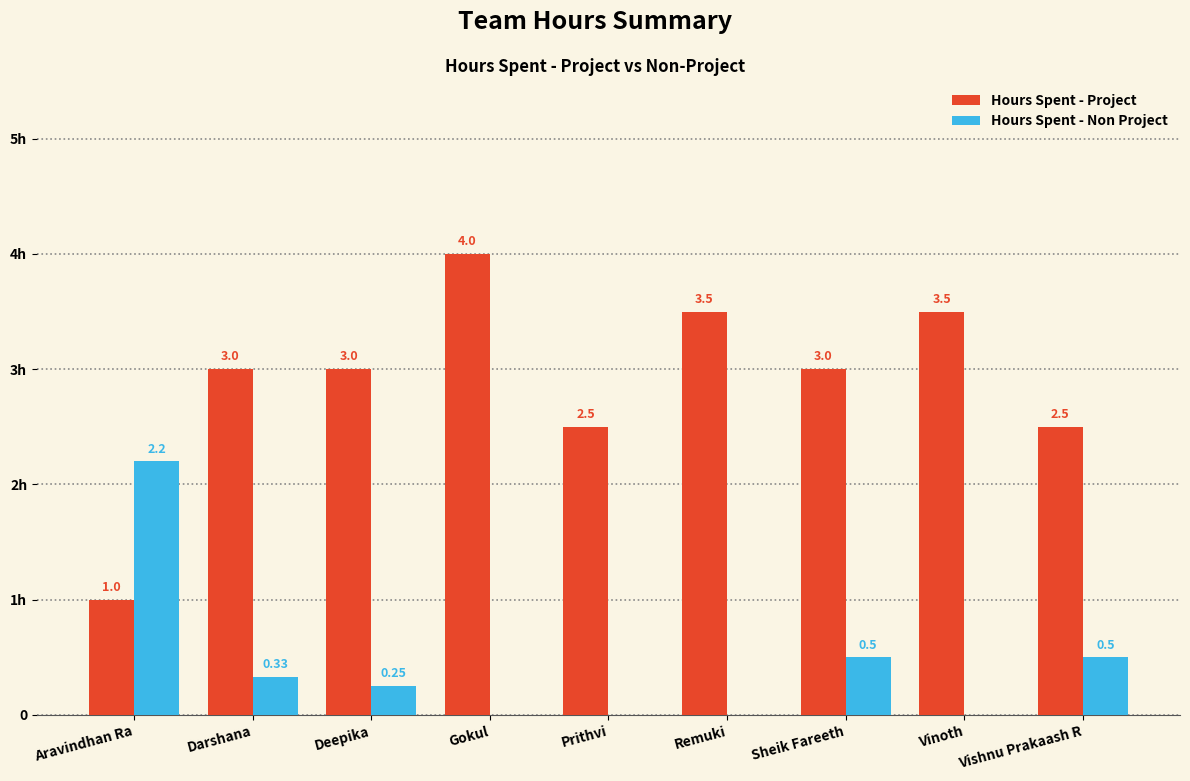

Which has a higher value, Remuki or Vishnu Prakaash R?

Remuki